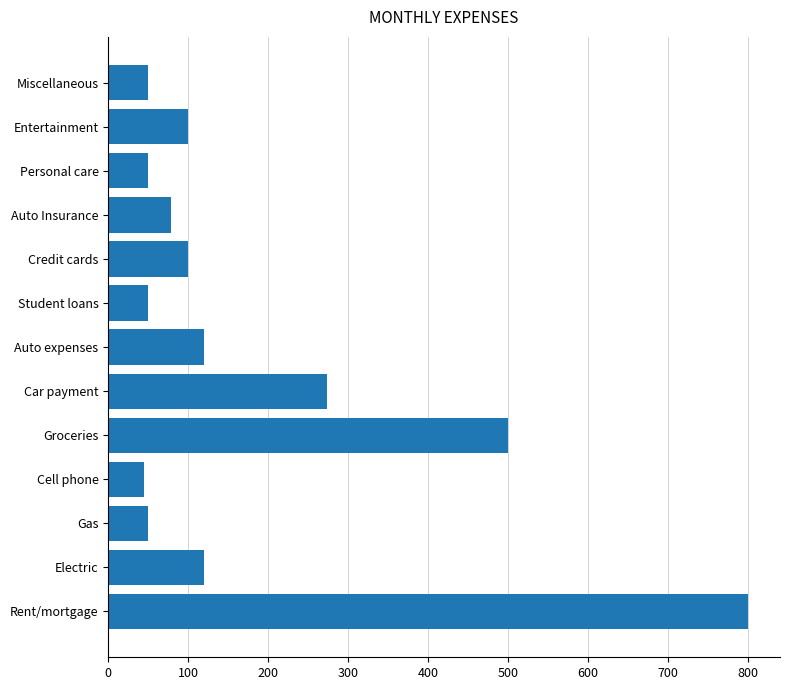

What is the change in value from Cell phone to Car payment?

+228